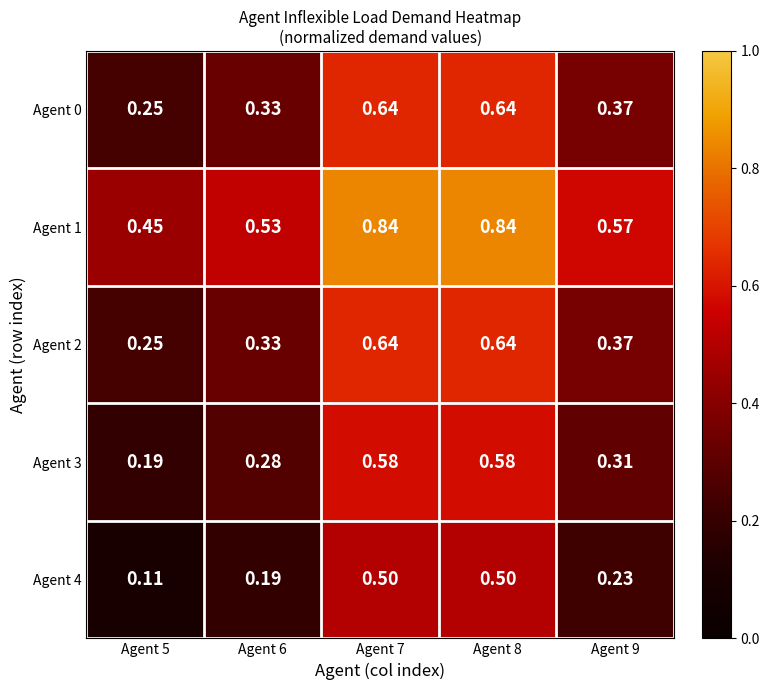

Is the value of Agent 4 at Agent 8 greater than the value of Agent 0 at Agent 8?

No